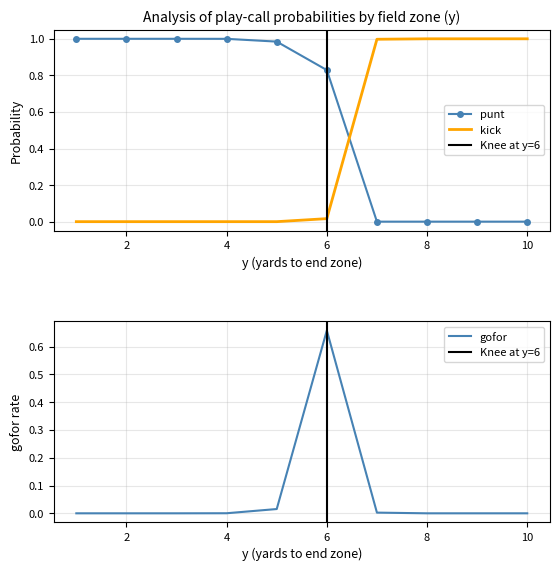

The gofor series shows -0.3 at 8. True or false?

False